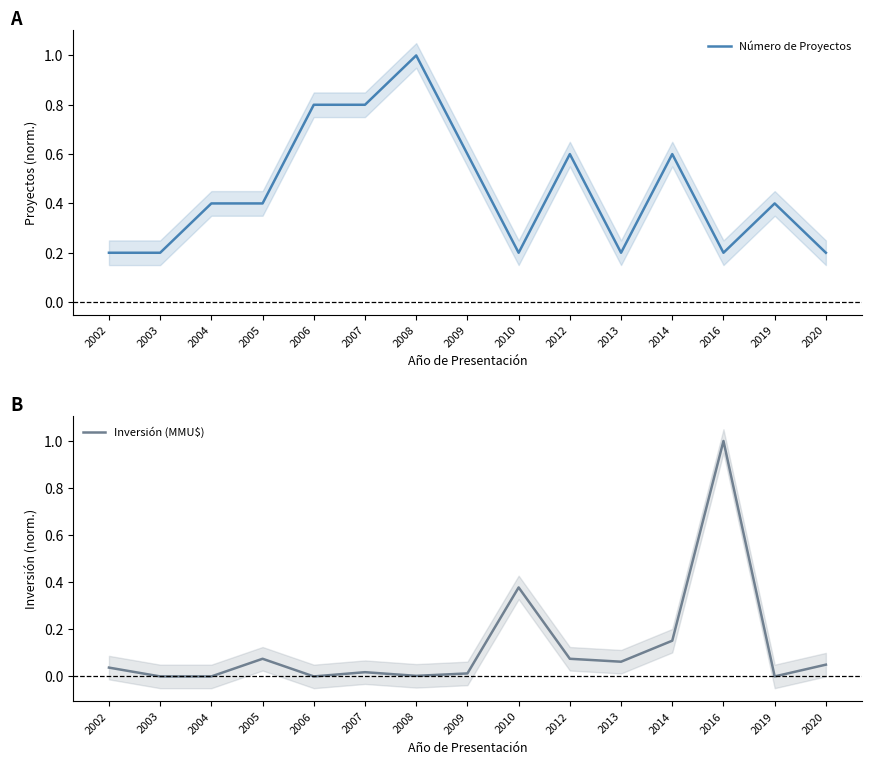

Which has a higher value, 2008 or 2020?

2008